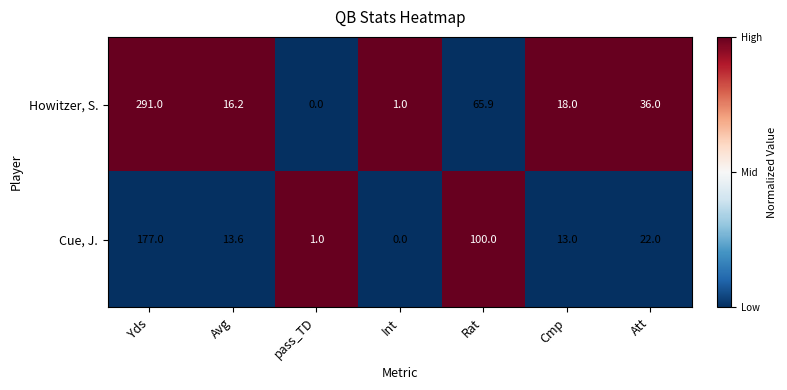

The value of Howitzer, S. at Yds is 450.8. True or false?

False